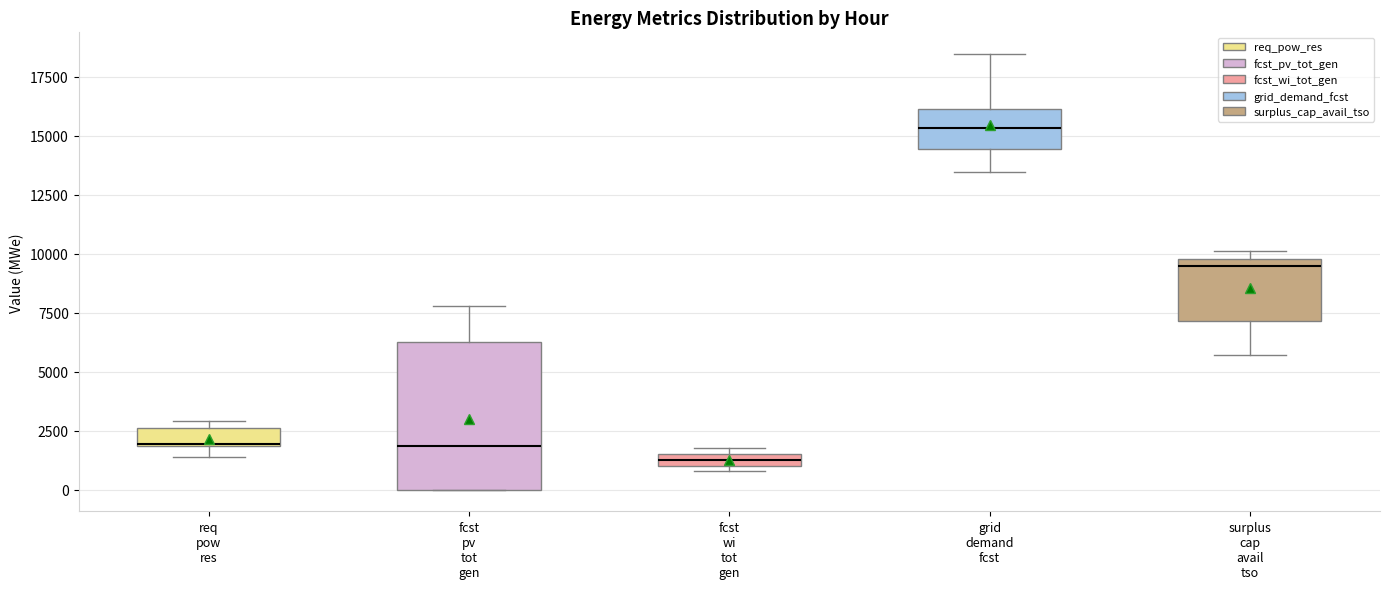

Which box's median line is the highest?

grid demand fcst